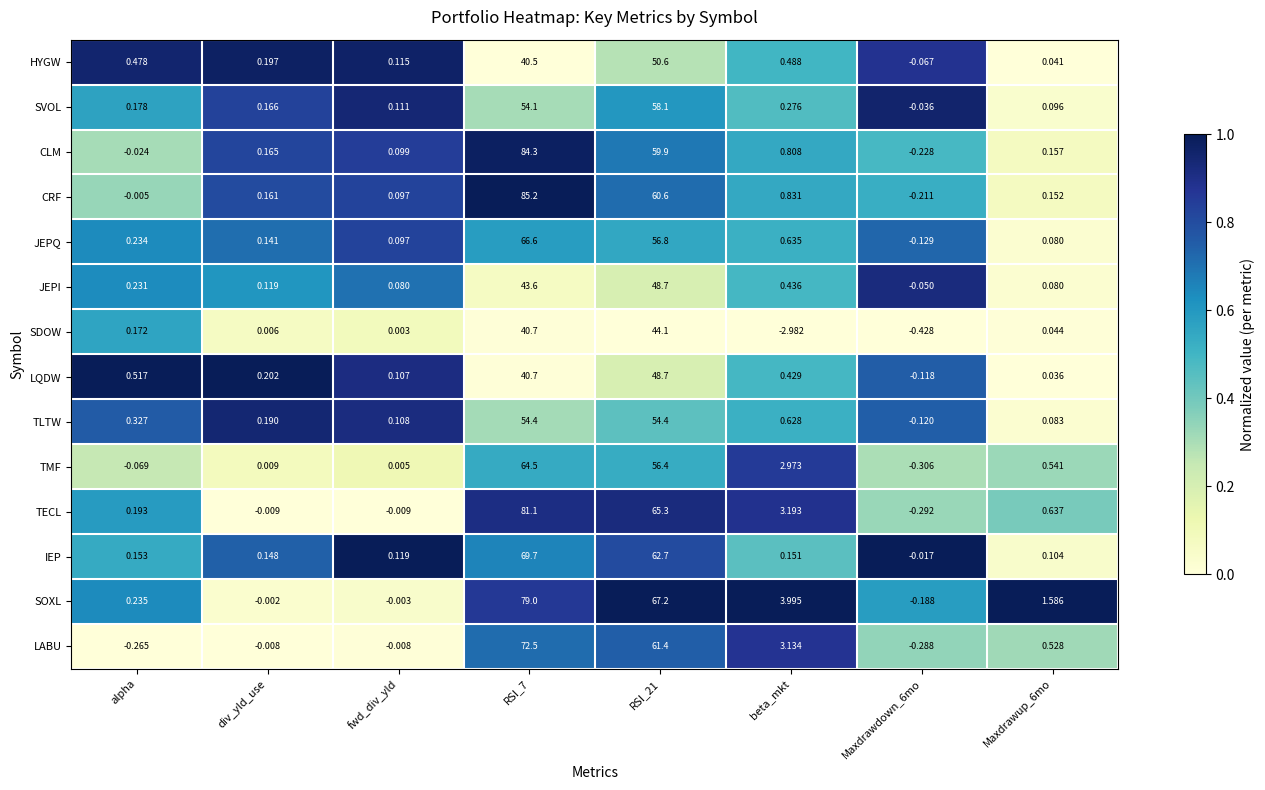

At which category does the chart reach its minimum across all series?

beta_mkt